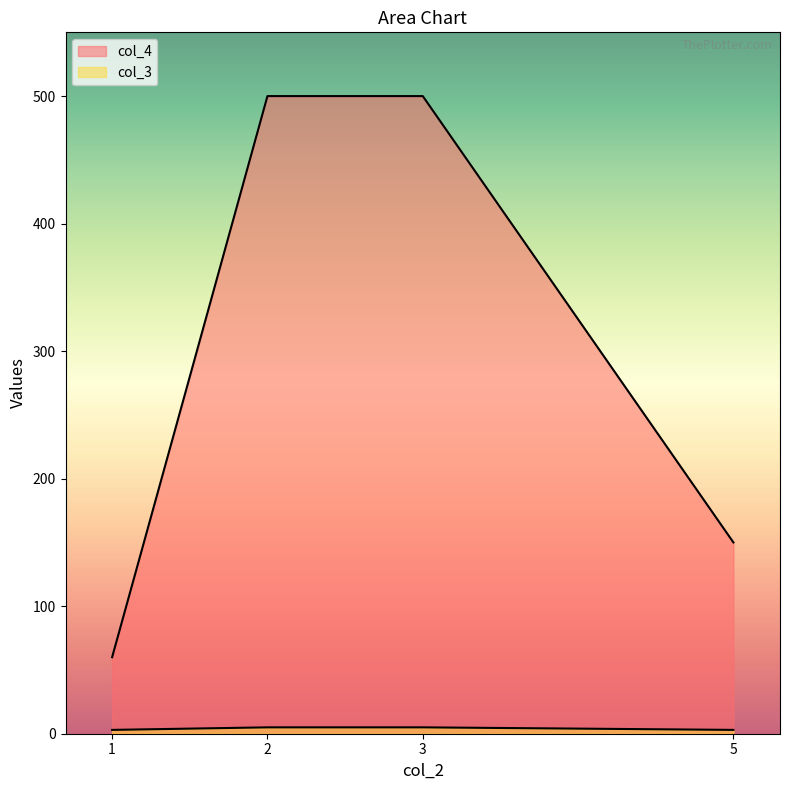

True or false: col_4 and col_3 cross at least once.

False